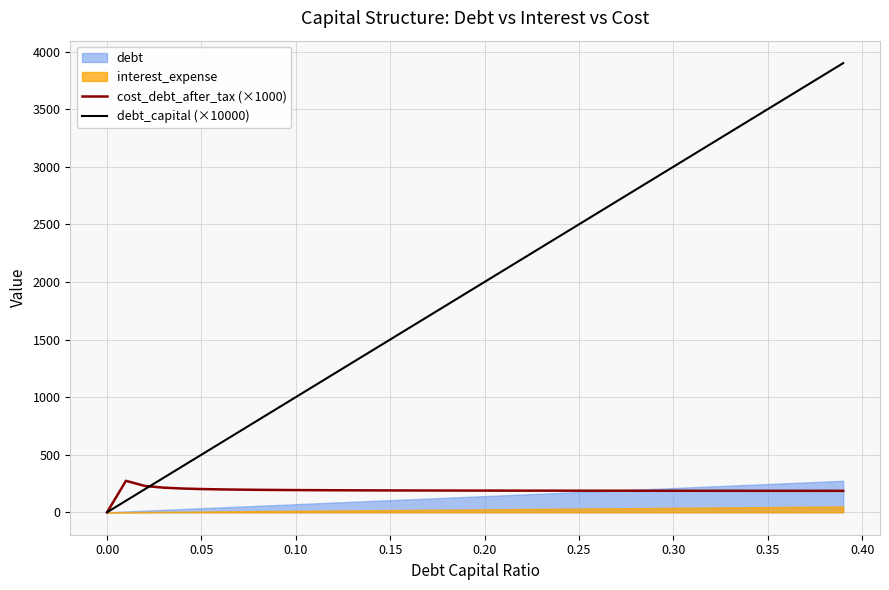

How many positive values does the cost_debt_after_tax (×1000) series have?

39